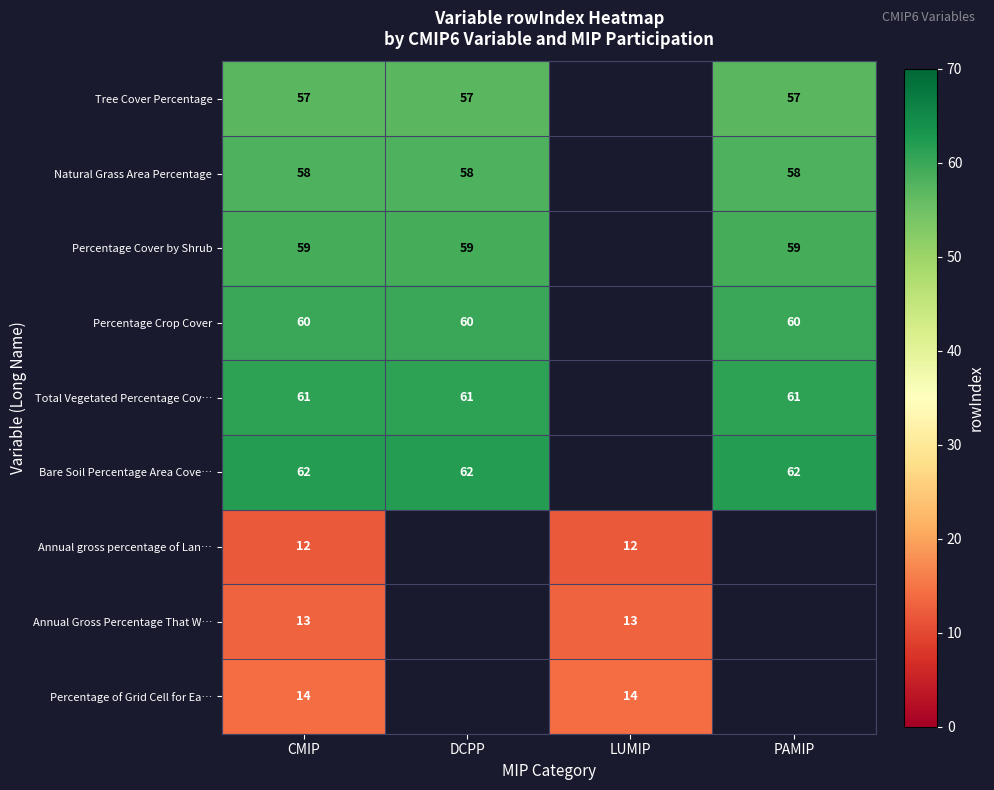

What is the sum of the Tree Cover Percentage values at DCPP and CMIP?

114